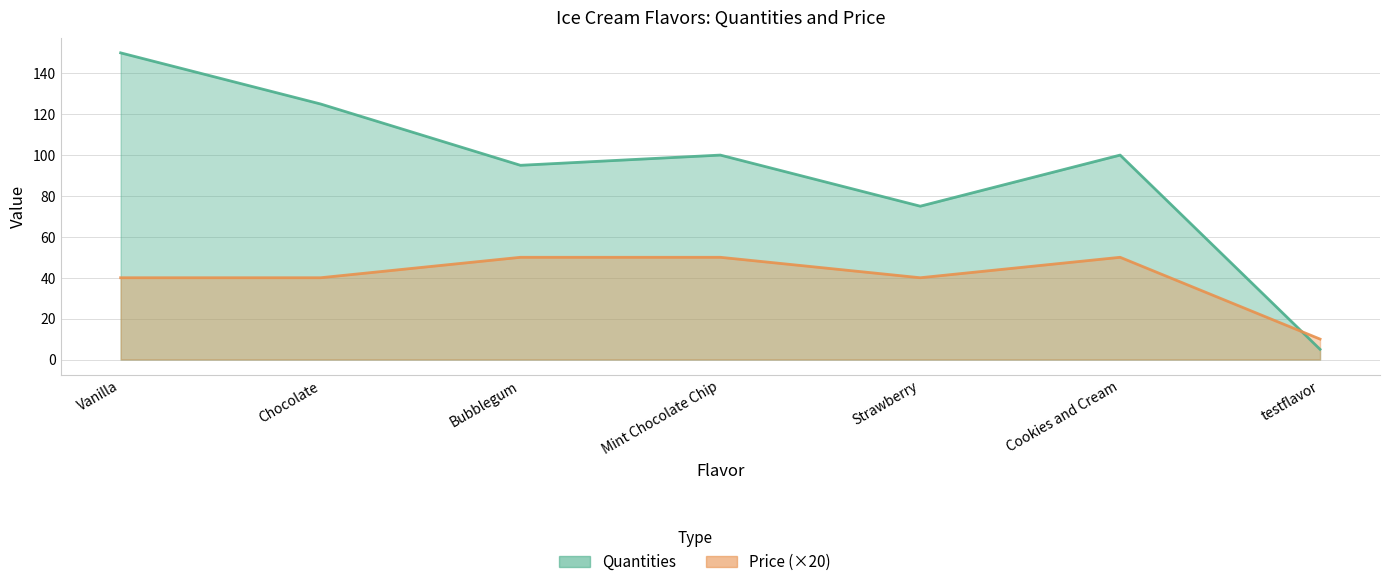

True or false: Quantities has a value of 63 at Cookies and Cream.

False